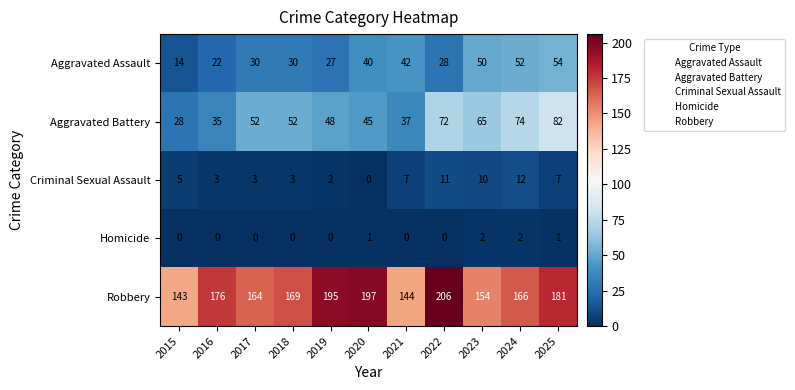

Which category has the highest value across all series?

2022